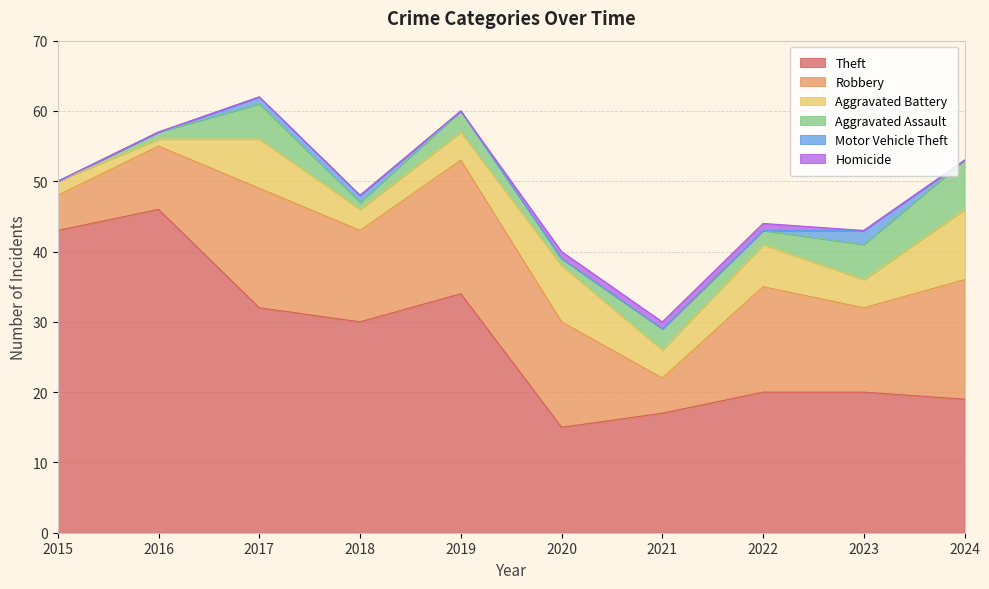

Between 2019 and 2020, which series saw the biggest shift?

Theft